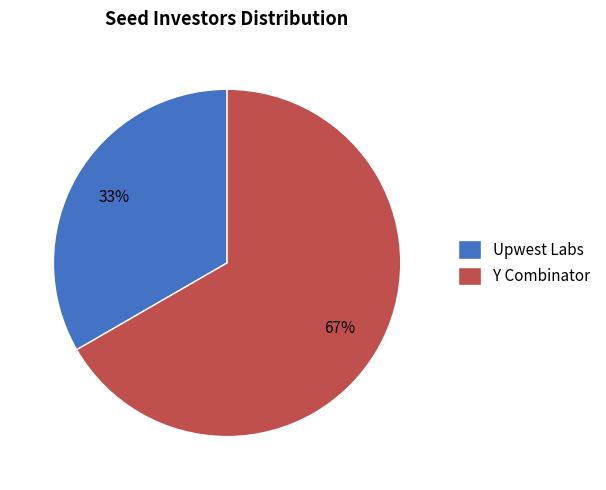

Is there a majority slice in this chart?

Yes